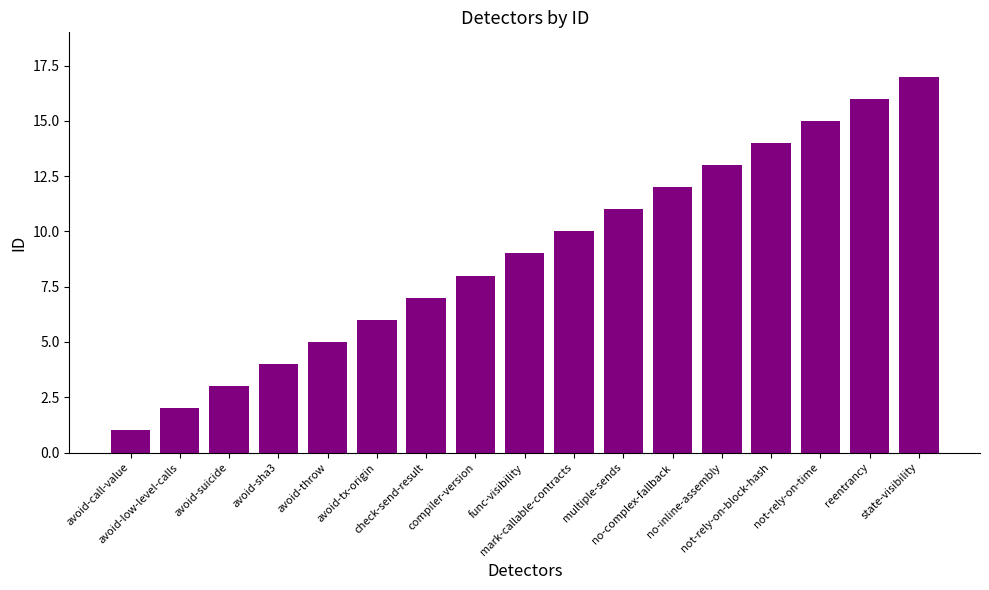

Between avoid-sha3 and multiple-sends, which is larger?

multiple-sends